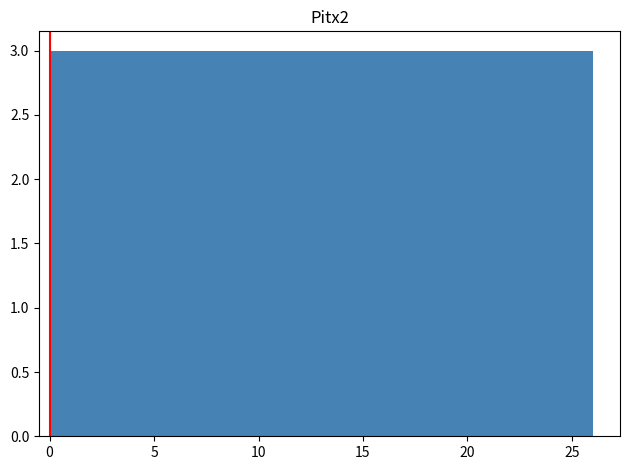

What is the height of the bar covering 0.0 to 3.0 on the x-axis? Neither the bar edges nor the heights are printed on the chart, so give them approximately, as read against the axes.

3